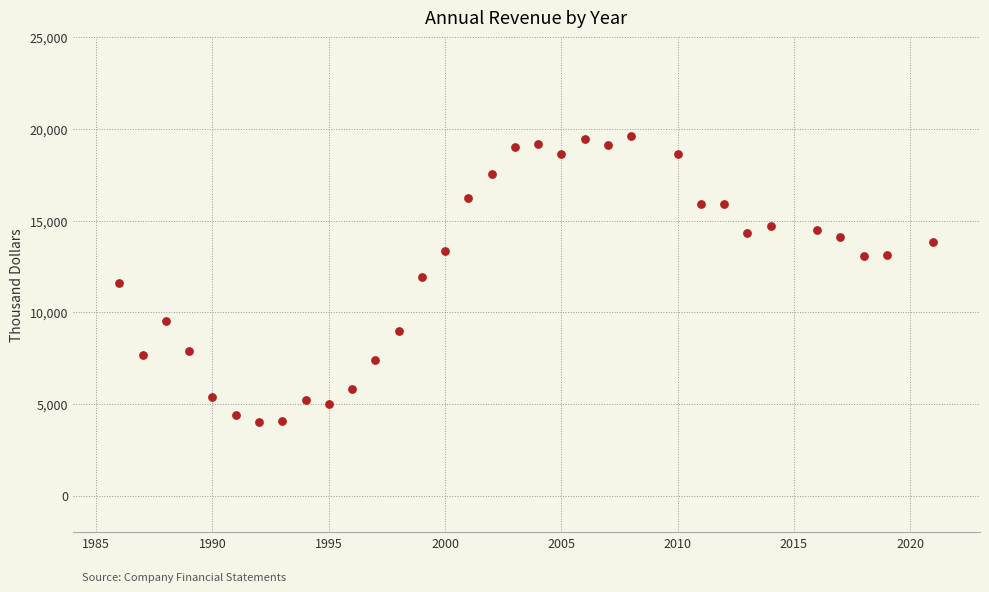

What is the range of X values (max minus min)?

35